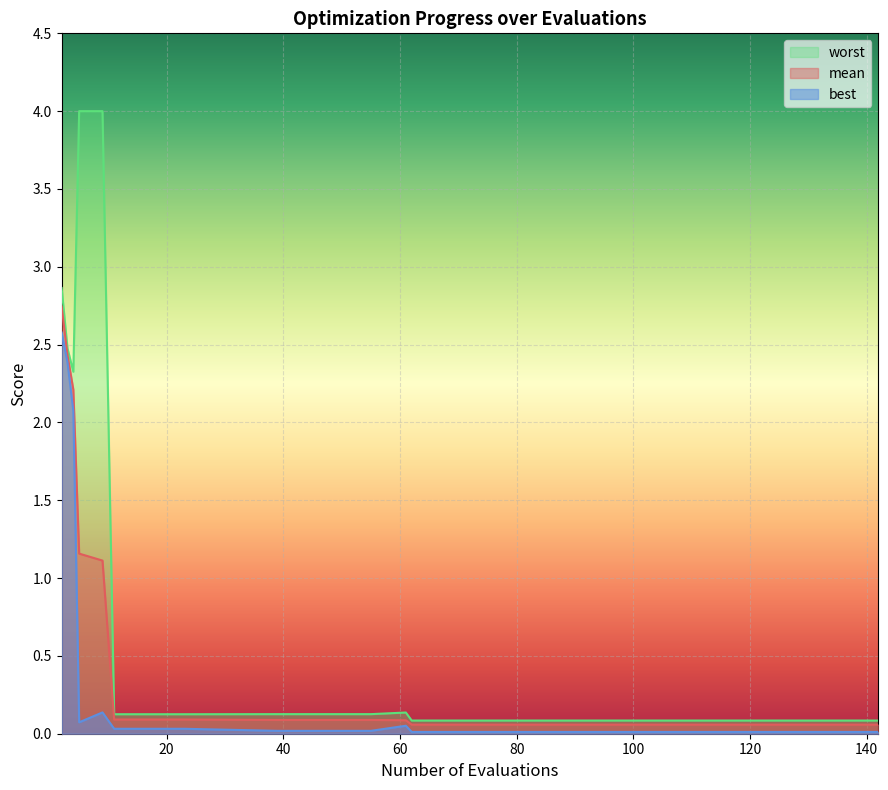

Does the chart display data point markers on the line(s)?

No